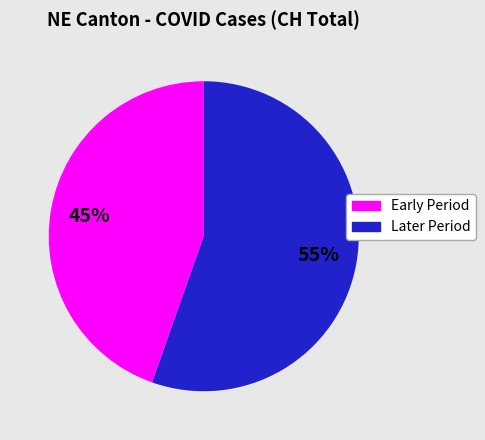

Is it true that Later Period is 55% of the pie?

True